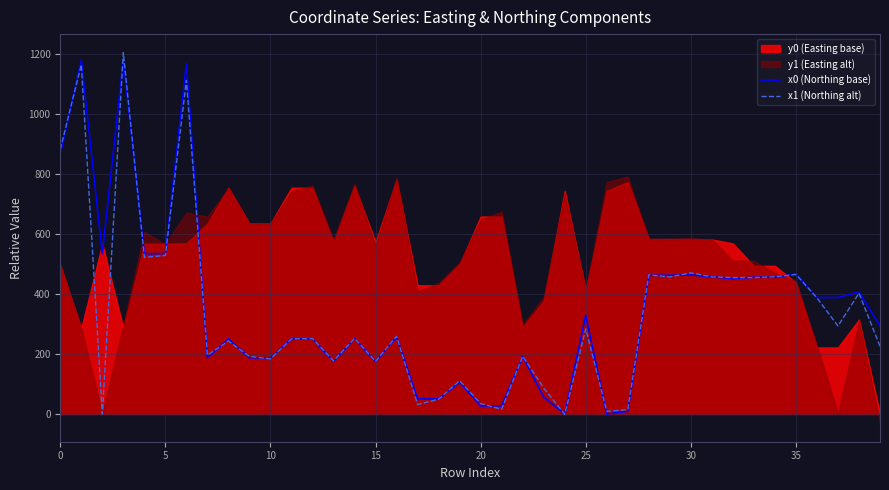

What is the average value of the x1 (Northing alt) series?

334.9